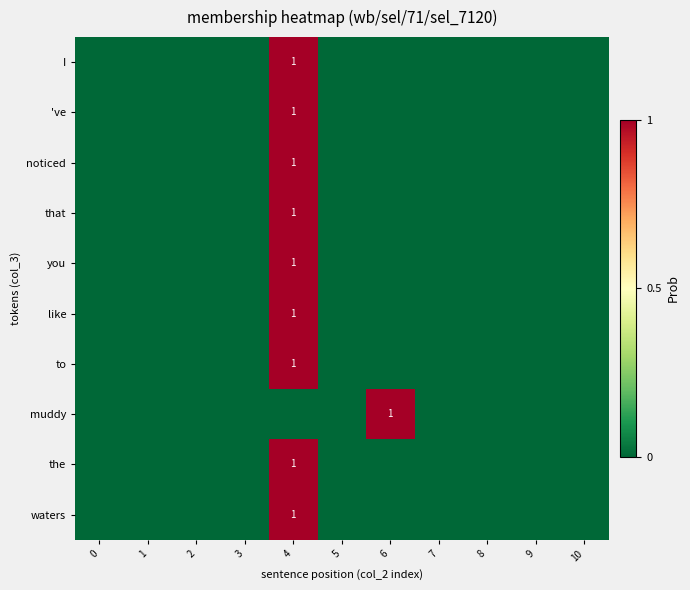

At which category is the sum across all series the highest?

4